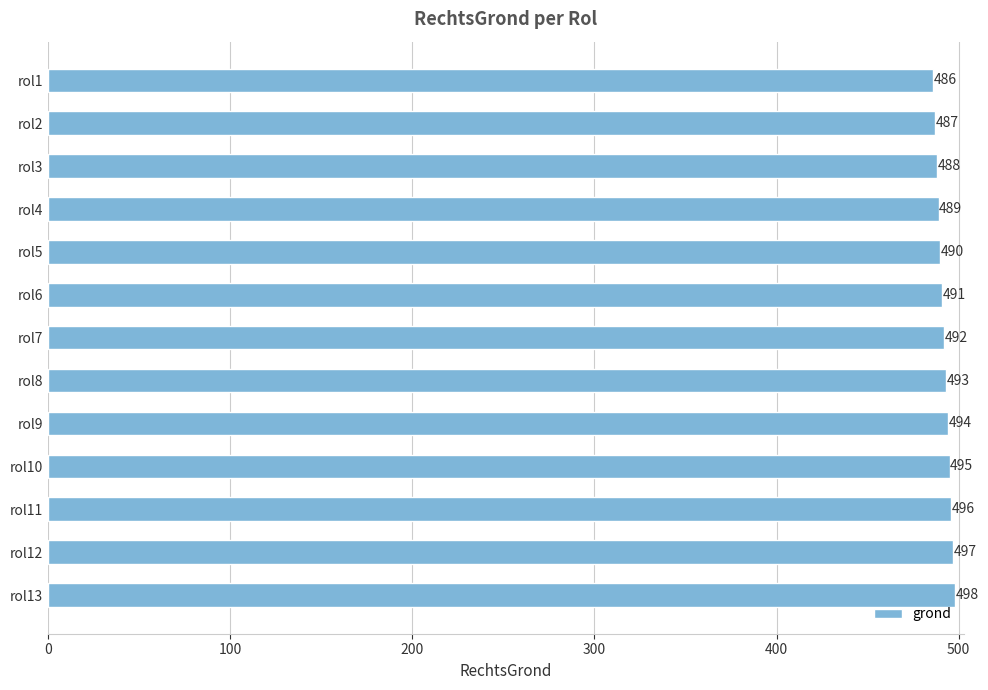

Reading top to bottom, extract all data points from this chart.

486	487	488	489	490	491	492	493	494	495	496	497	498